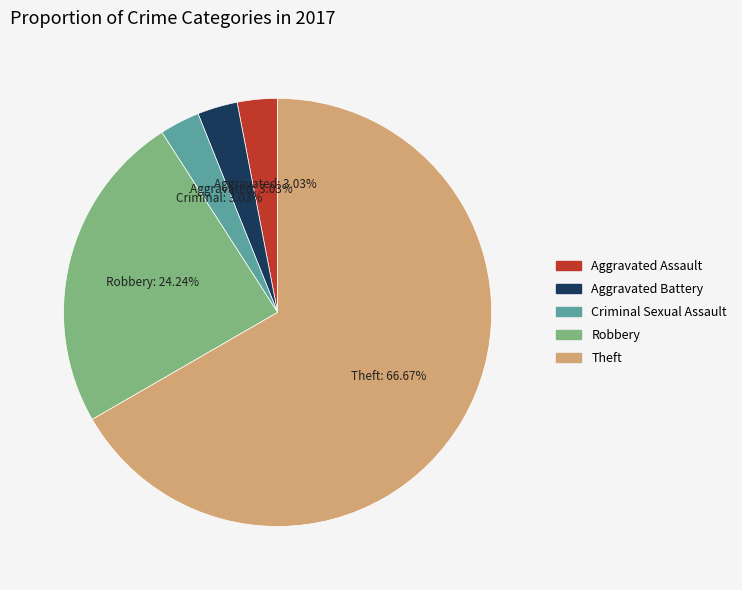

To the nearest percent, what is the difference between the largest and smallest slice percentages?

64%